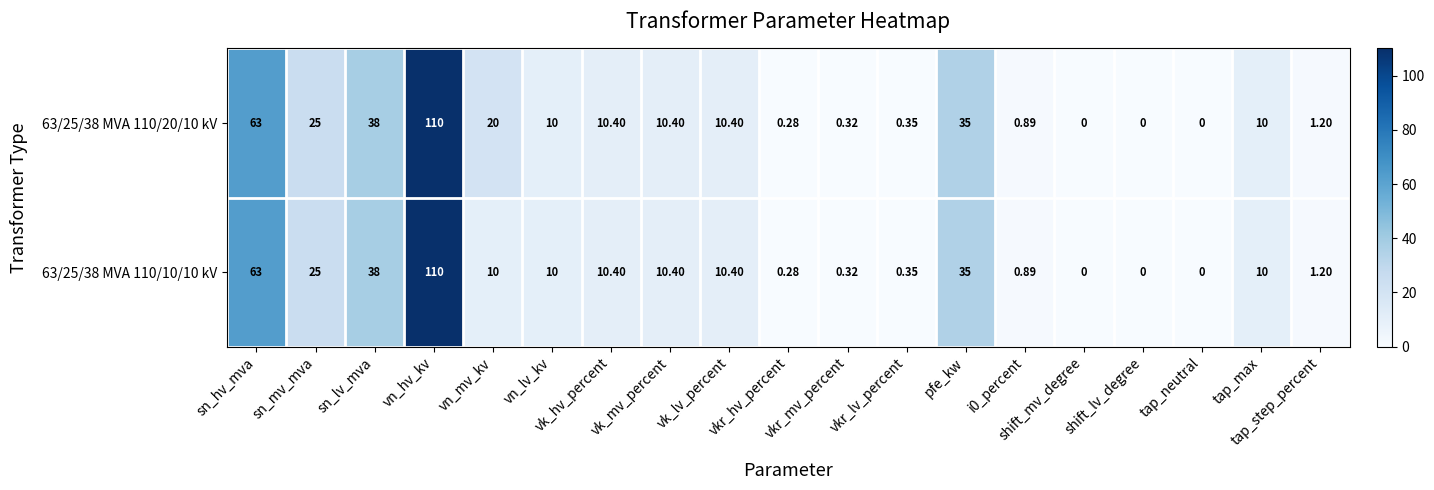

How many series are shown in this chart?

2